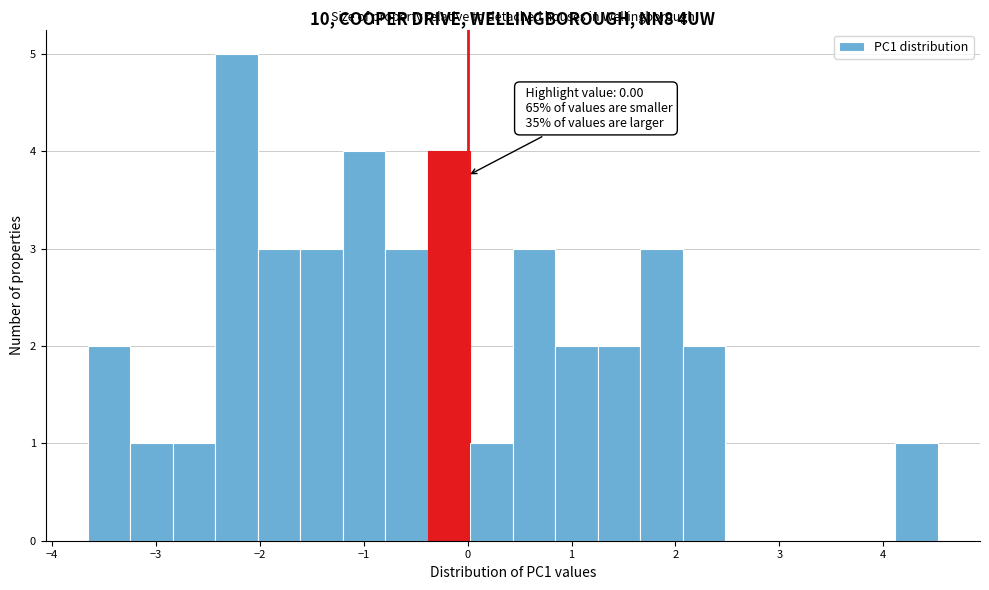

Over which range of the x-axis is the bar tallest?

-2.4 to -2.0